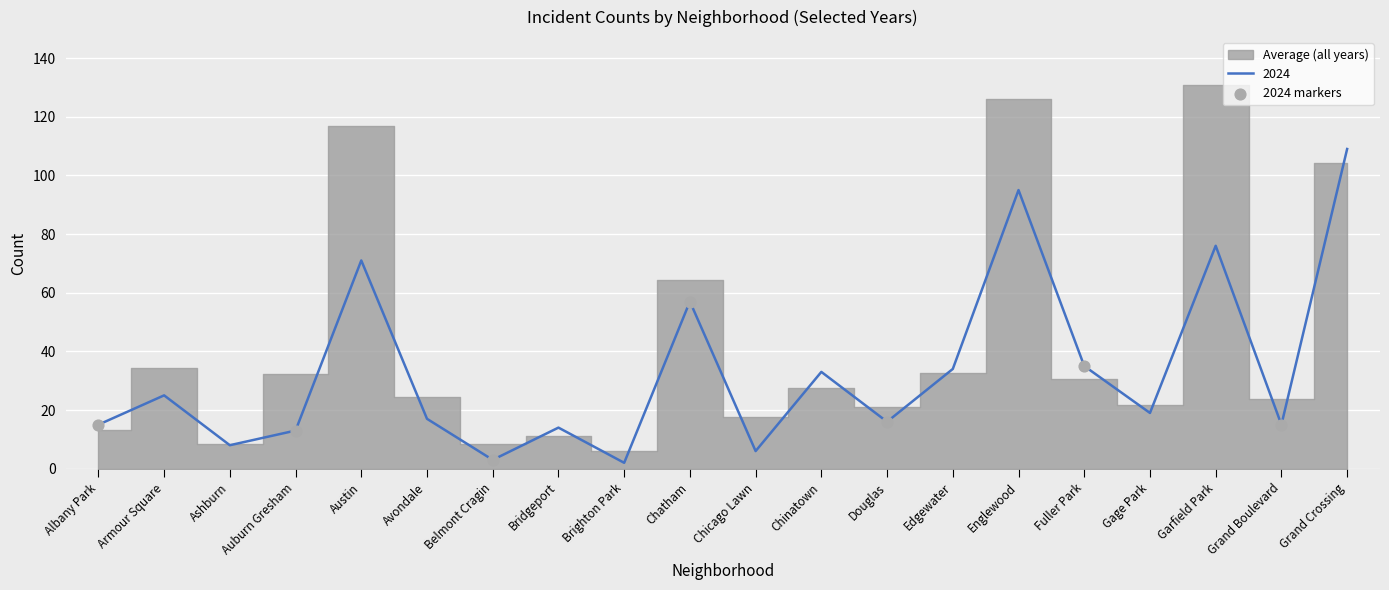

At which label is 2024 closest to 55?

Chatham